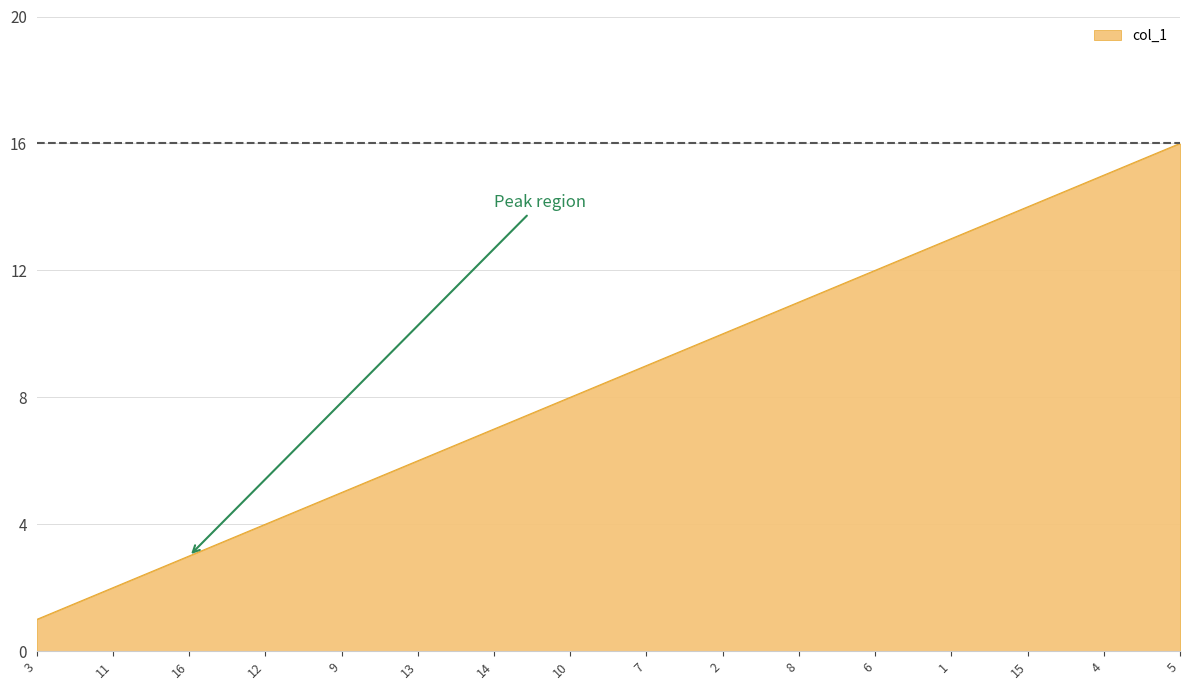

Reading left to right, what are all the values shown in this chart?

1	2	3	4	5	6	7	8	9	10	11	12	13	14	15	16